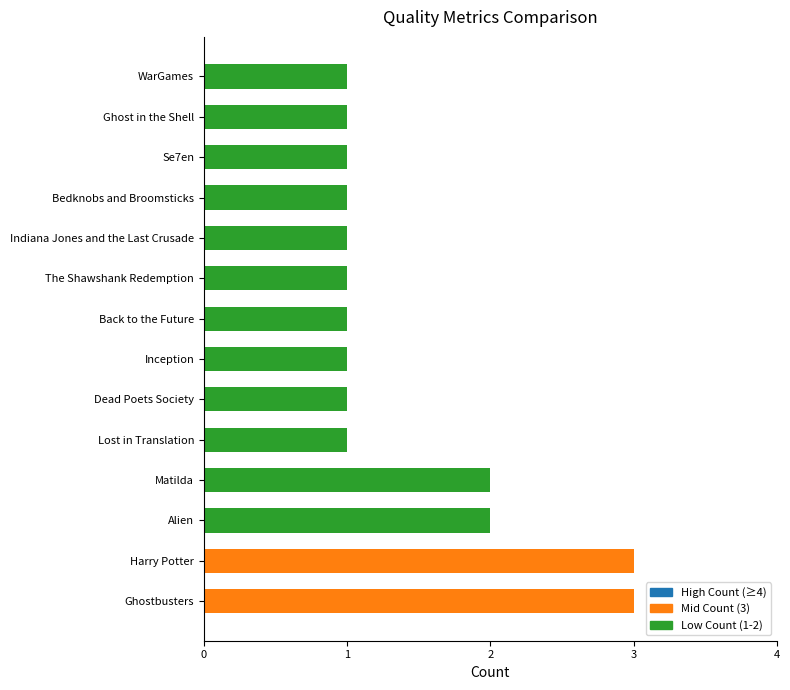

At which label does the data first exceed 2?

Ghostbusters